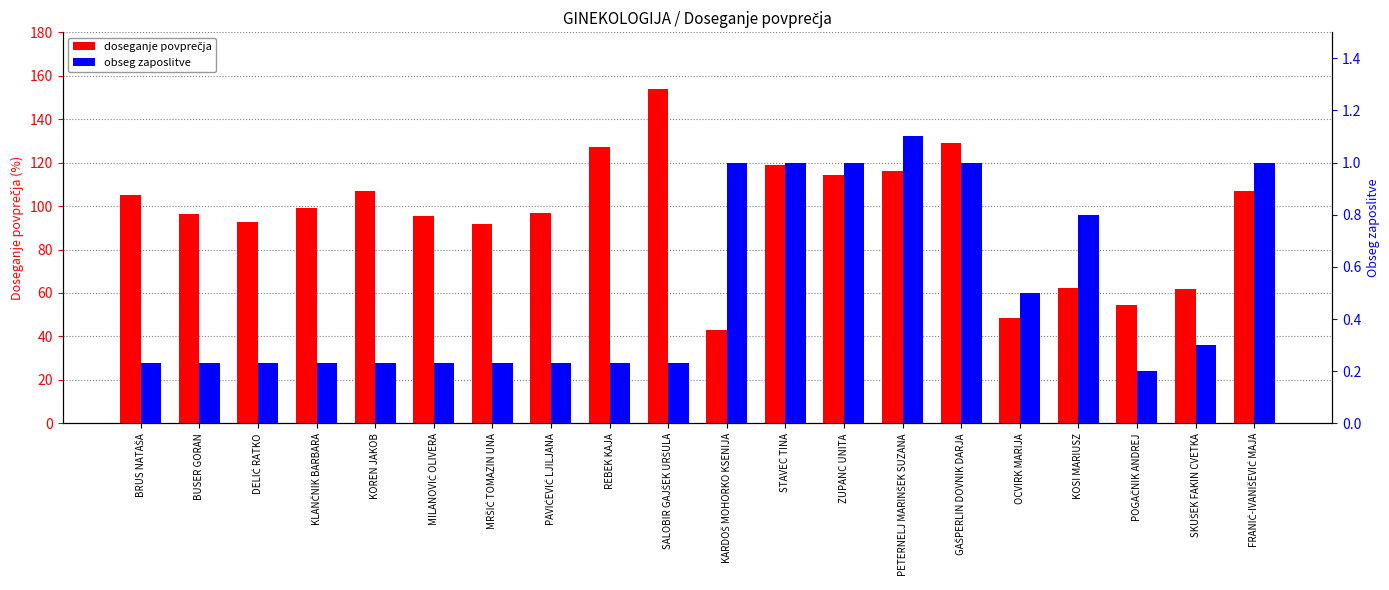

Reading left to right, what are all the values shown in this chart?

doseganje povprečja: BRUS NATAŠA=105.1	BUSER GORAN=96.4	DELIĆ RATKO=92.8	KLANČNIK BARBARA=99.3	KOREN JAKOB=106.9	MILANOVIĆ OLIVERA=95.5	MRŠIĆ TOMAZIN UNA=91.7	PAVIĆEVIĆ LJILJANA=96.7	REBEK KAJA=127.2	SALOBIR GAJŠEK URŠULA=154.0	KARDOŠ MOHORKO KSENIJA=43.1	STAVEC TINA=118.9	ZUPANC UNITA=114.1	PETERNELJ MARINŠEK SUZANA=116.1	GAŠPERLIN DOVNIK DARJA=128.8	OCVIRK MARIJA=48.4	KOSI MARIUSZ=62.1	POGAČNIK ANDREJ=54.6	SKUŠEK FAKIN CVETKA=61.8	FRANIĆ-IVANIŠEVIĆ MAJA=107.0
obseg zaposlitve: BRUS NATAŠA=0.2	BUSER GORAN=0.2	DELIĆ RATKO=0.2	KLANČNIK BARBARA=0.2	KOREN JAKOB=0.2	MILANOVIĆ OLIVERA=0.2	MRŠIĆ TOMAZIN UNA=0.2	PAVIĆEVIĆ LJILJANA=0.2	REBEK KAJA=0.2	SALOBIR GAJŠEK URŠULA=0.2	KARDOŠ MOHORKO KSENIJA=1.0	STAVEC TINA=1.0	ZUPANC UNITA=1.0	PETERNELJ MARINŠEK SUZANA=1.1	GAŠPERLIN DOVNIK DARJA=1.0	OCVIRK MARIJA=0.5	KOSI MARIUSZ=0.8	POGAČNIK ANDREJ=0.2	SKUŠEK FAKIN CVETKA=0.3	FRANIĆ-IVANIŠEVIĆ MAJA=1.0